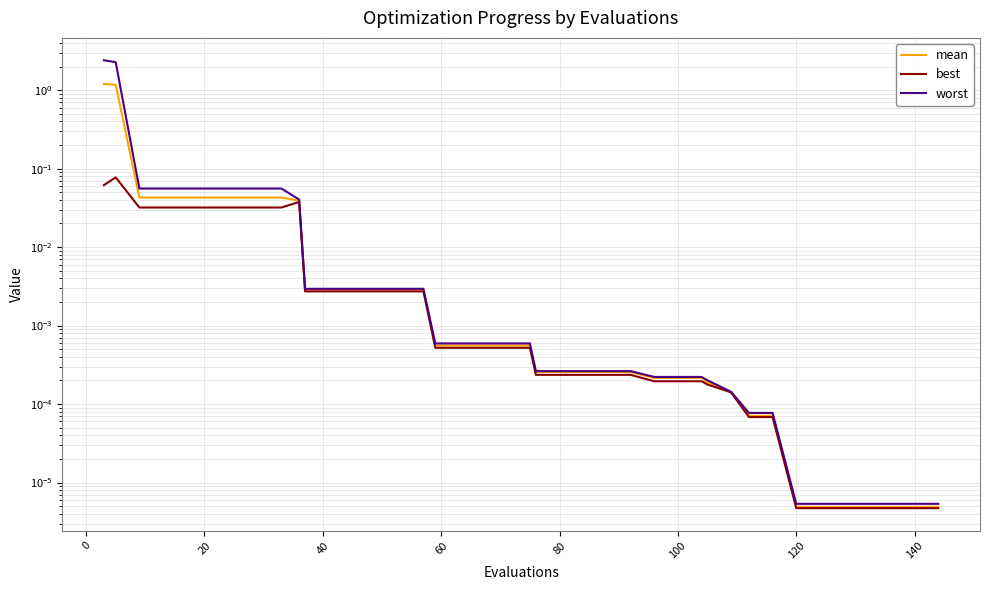

Count the number of categories in the chart.

40